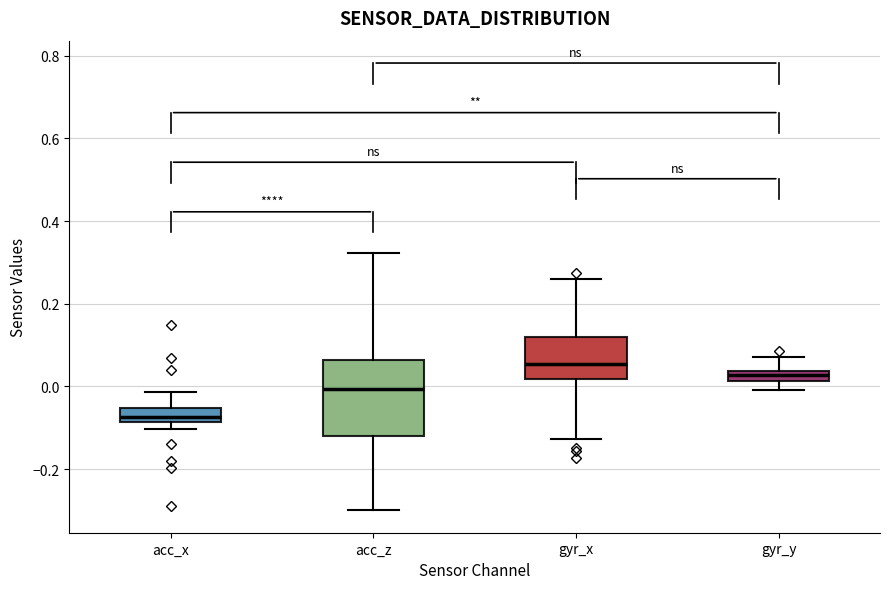

Where is the lower edge of the box for gyr_x on the y-axis? The values are not printed on the chart, so give them approximately, as read against the axis.

0.02